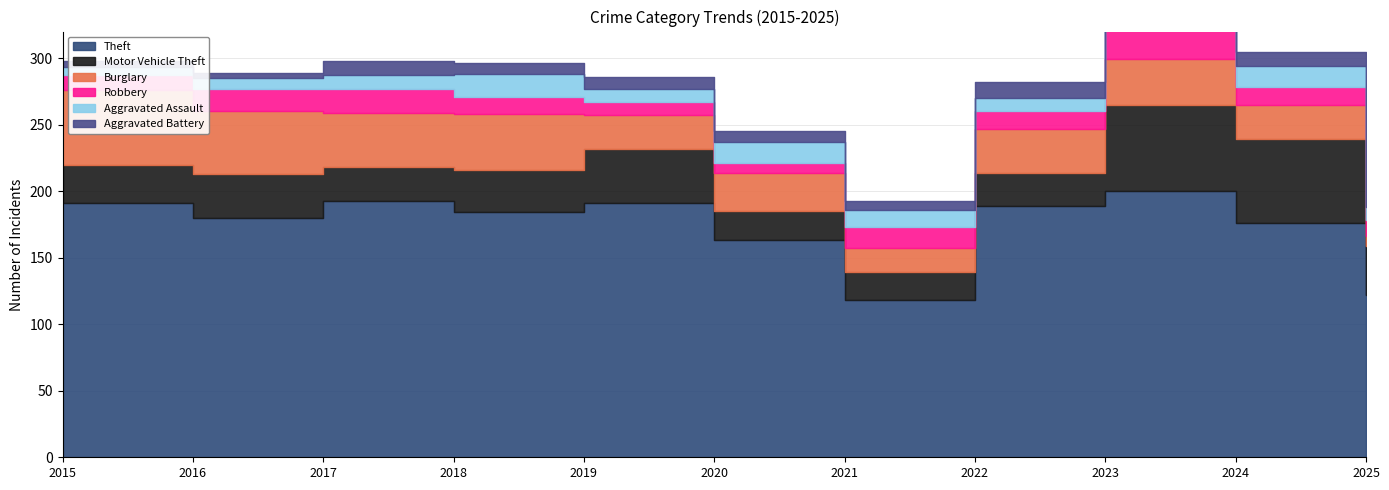

What is the total value across all series at 2018?

296